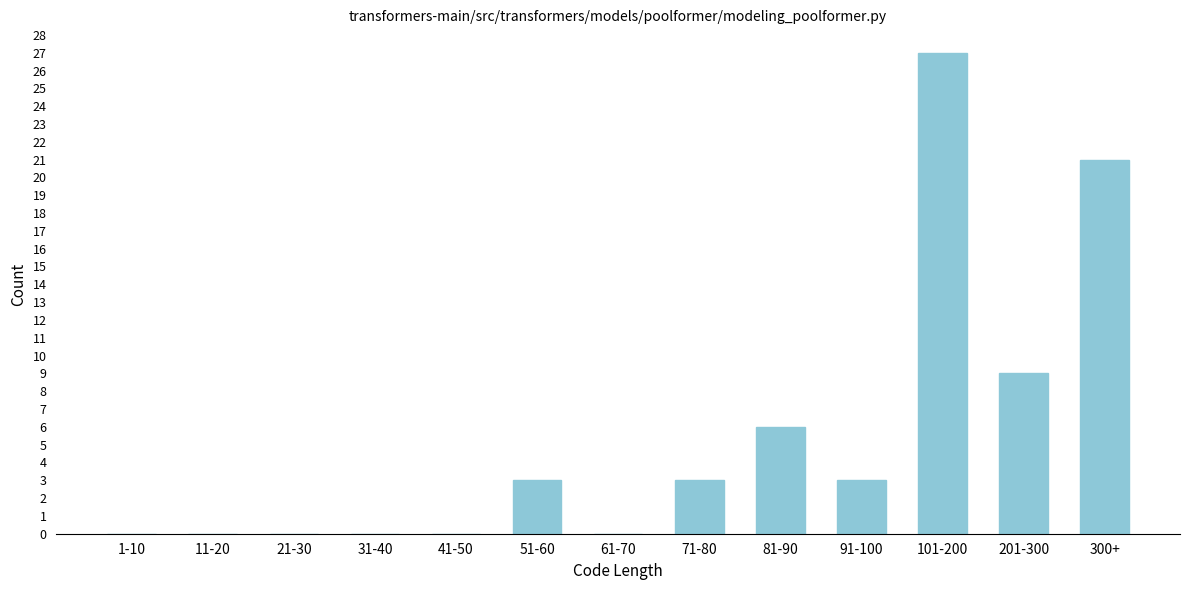

Reading right to left, list all the values displayed in this chart.

300+=21	201-300=9	101-200=27	91-100=3	81-90=6	71-80=3	61-70=0	51-60=3	41-50=0	31-40=0	21-30=0	11-20=0	1-10=0